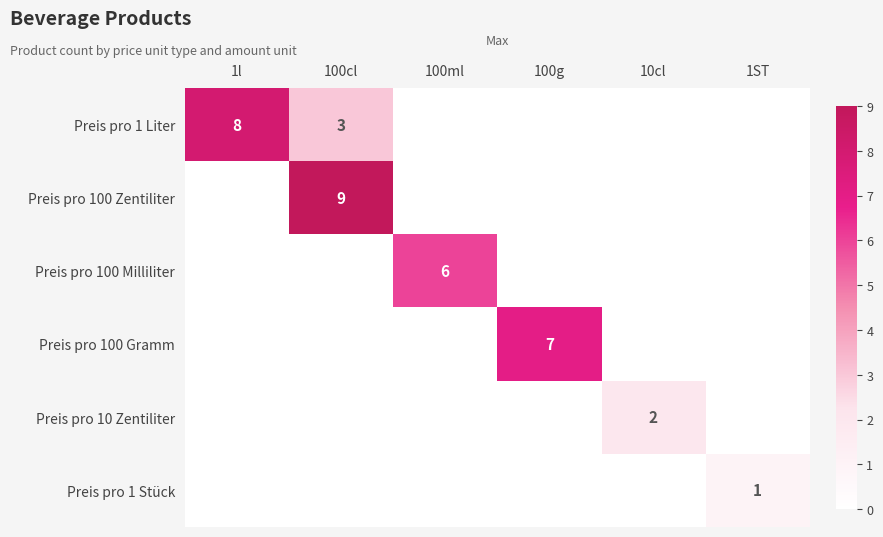

At which category is the sum across all series the highest?

100cl